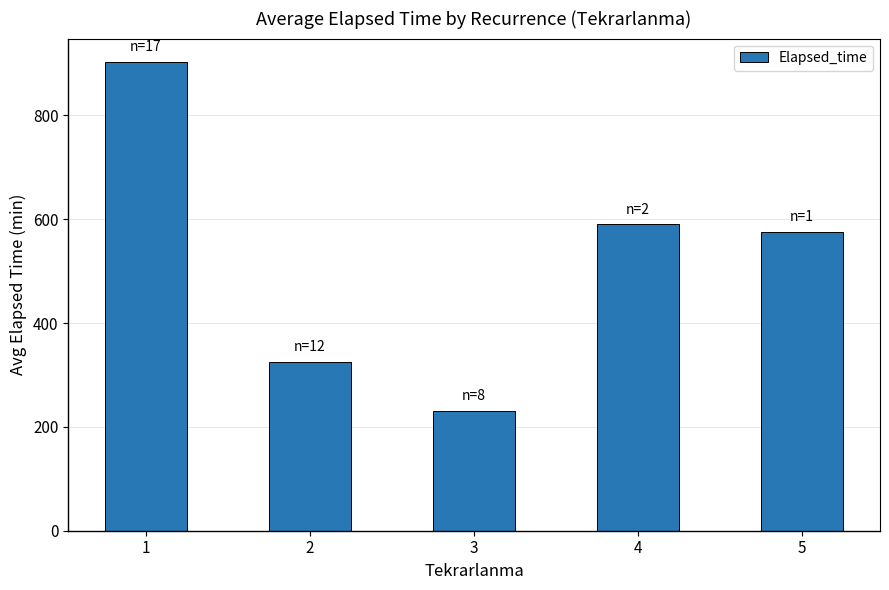

What is the sum of all values?

2623.5